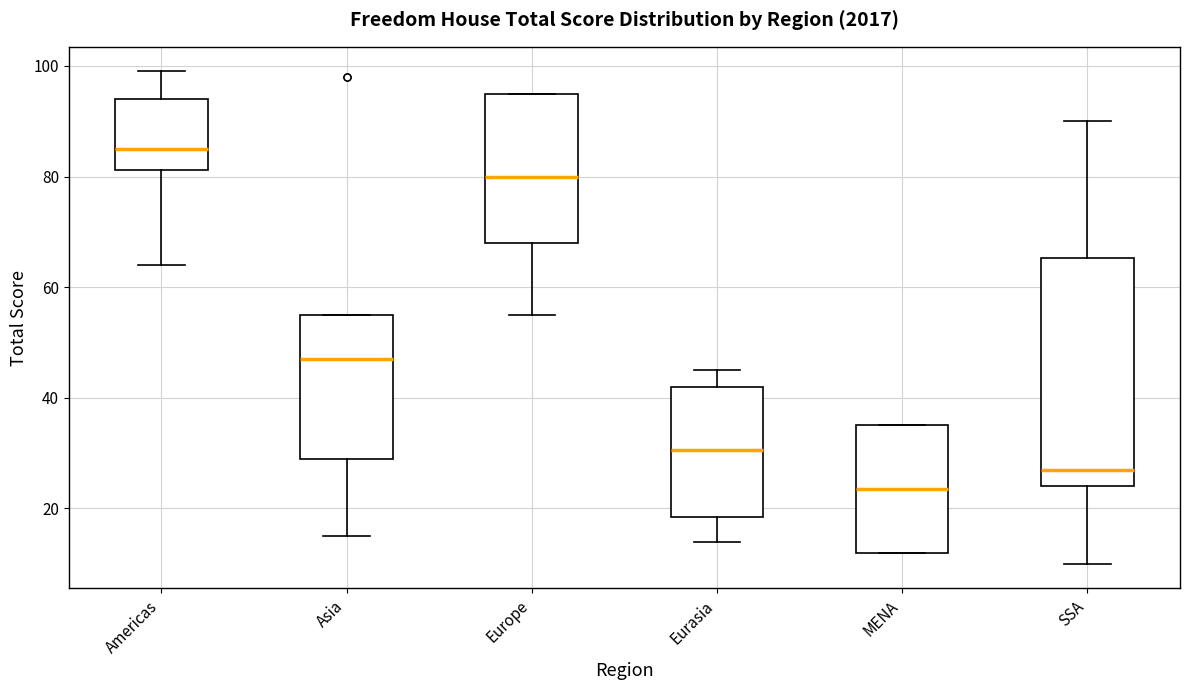

Which box is the tallest, from its lower edge to its upper edge?

SSA